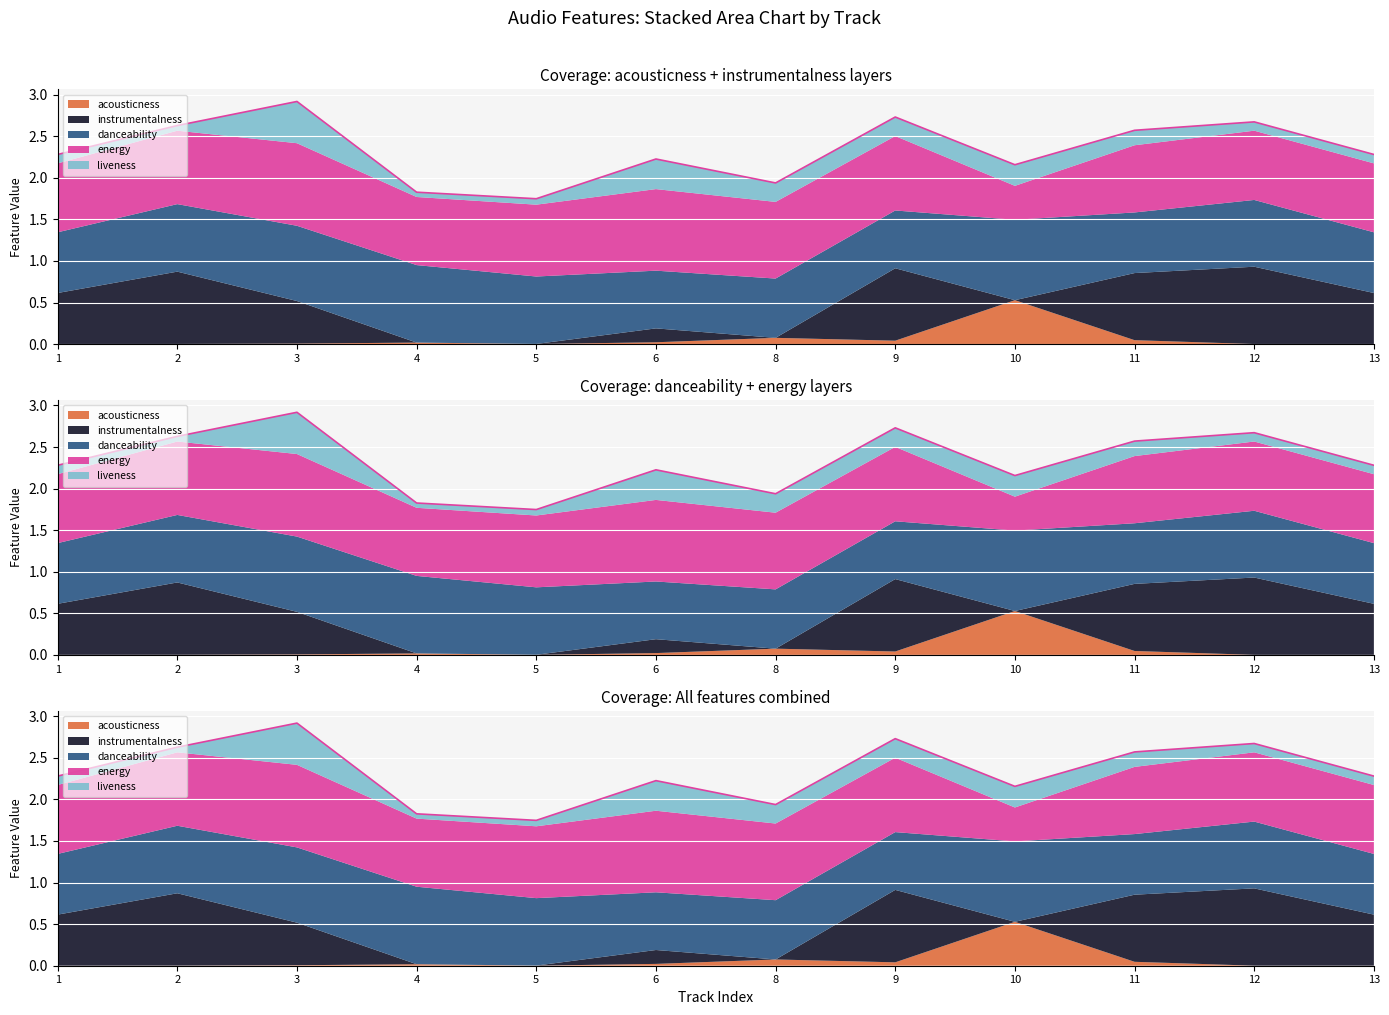

What is the spread (max minus min) of values at 6?

1.0